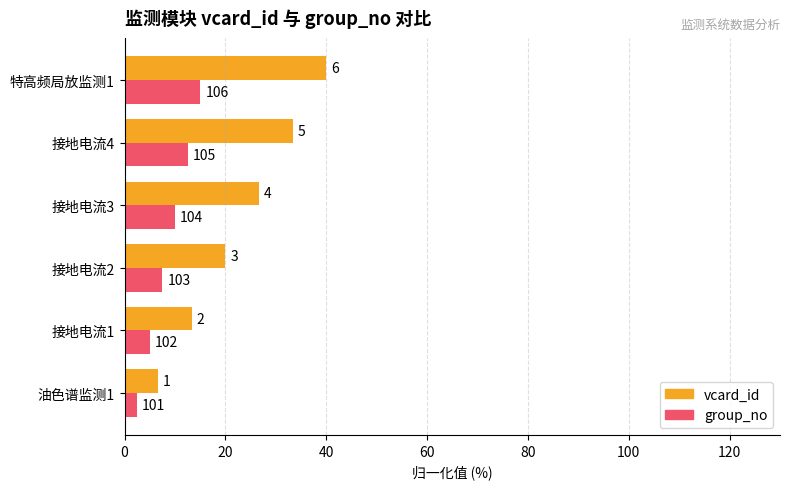

Rank the series by their maximum value, from highest to lowest.

vcard_id, group_no